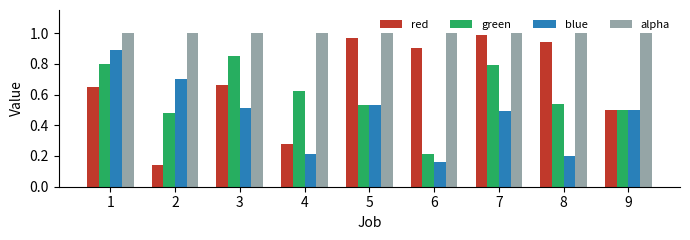

Between 2 and 4, which series saw the biggest shift?

blue